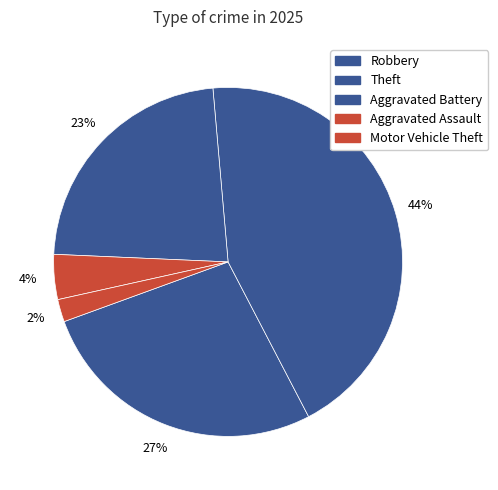

To the nearest percent, what is the difference between the largest and smallest slice percentages?

42%